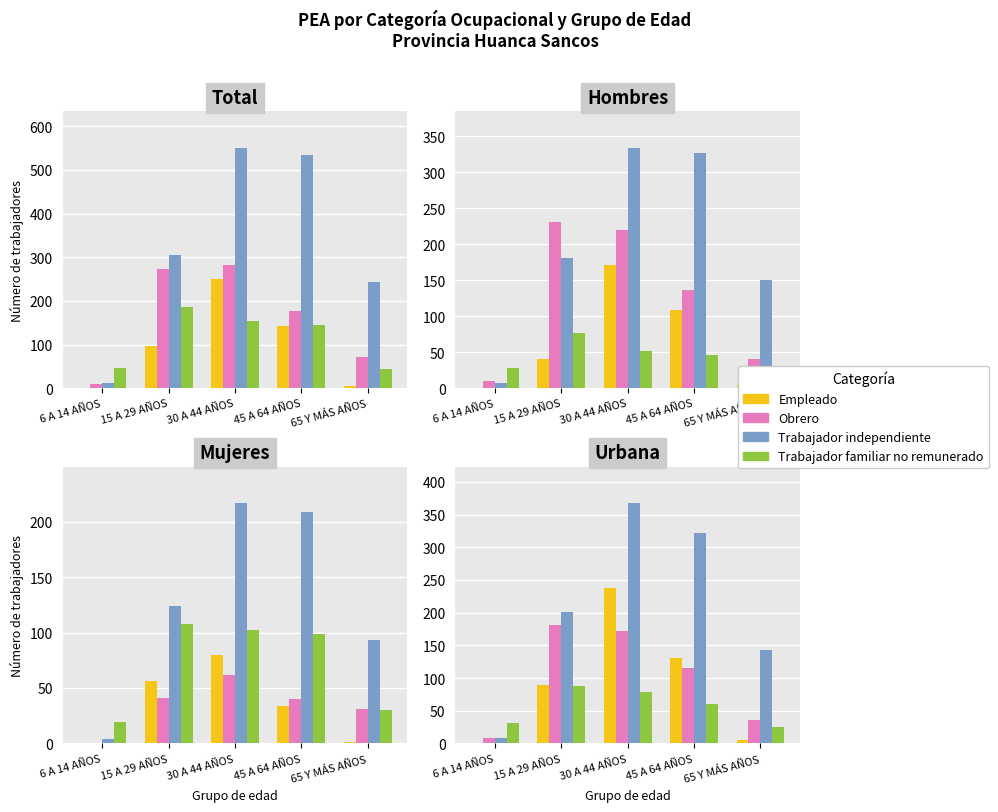

Which category has the lowest value in the Empleado series?

6 A 14 AÑOS